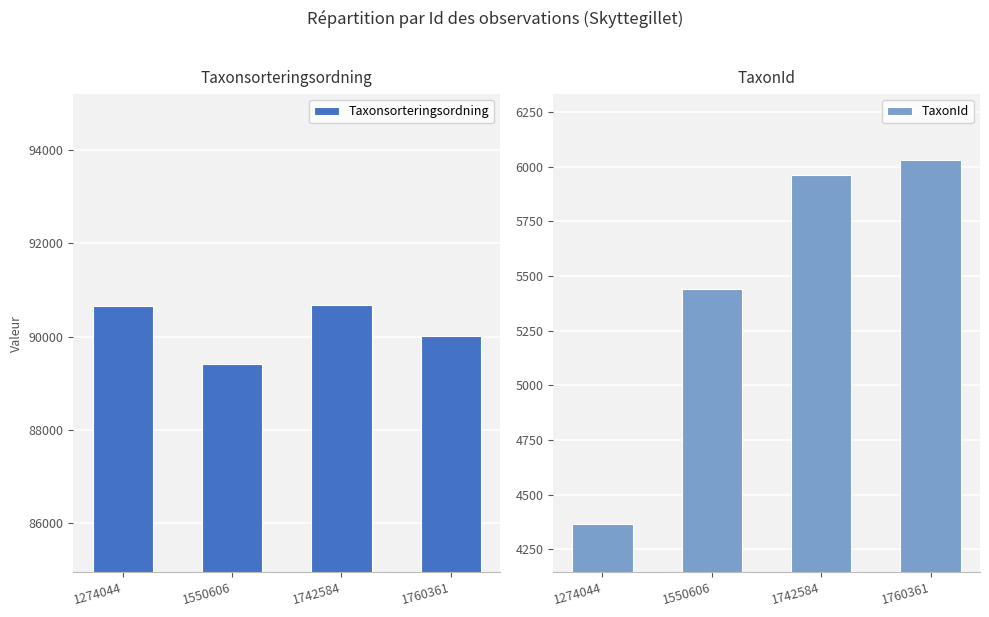

How many series are shown in this chart?

2